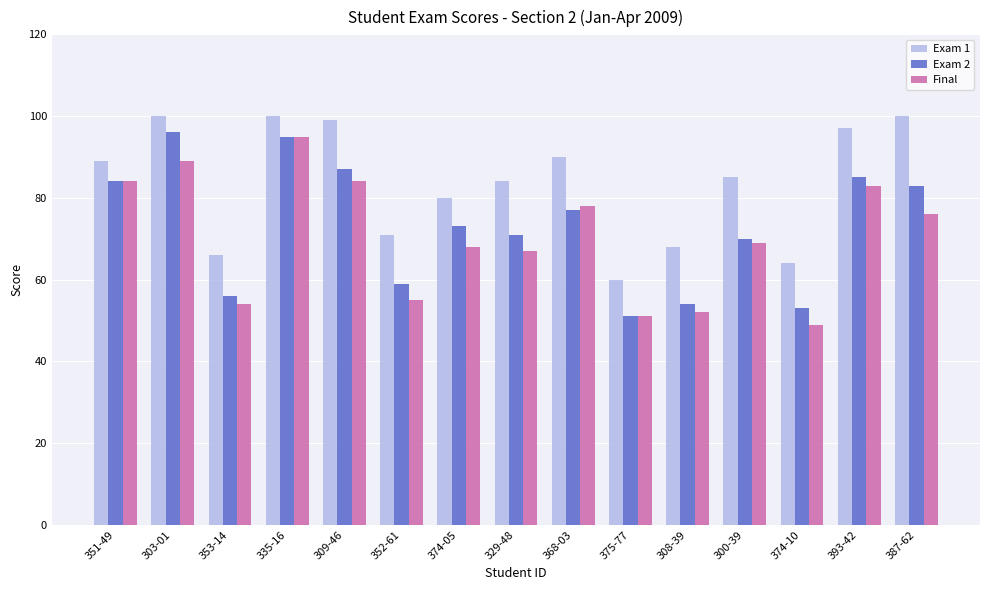

Between 353-14 and 374-10, which series saw the biggest shift?

Final